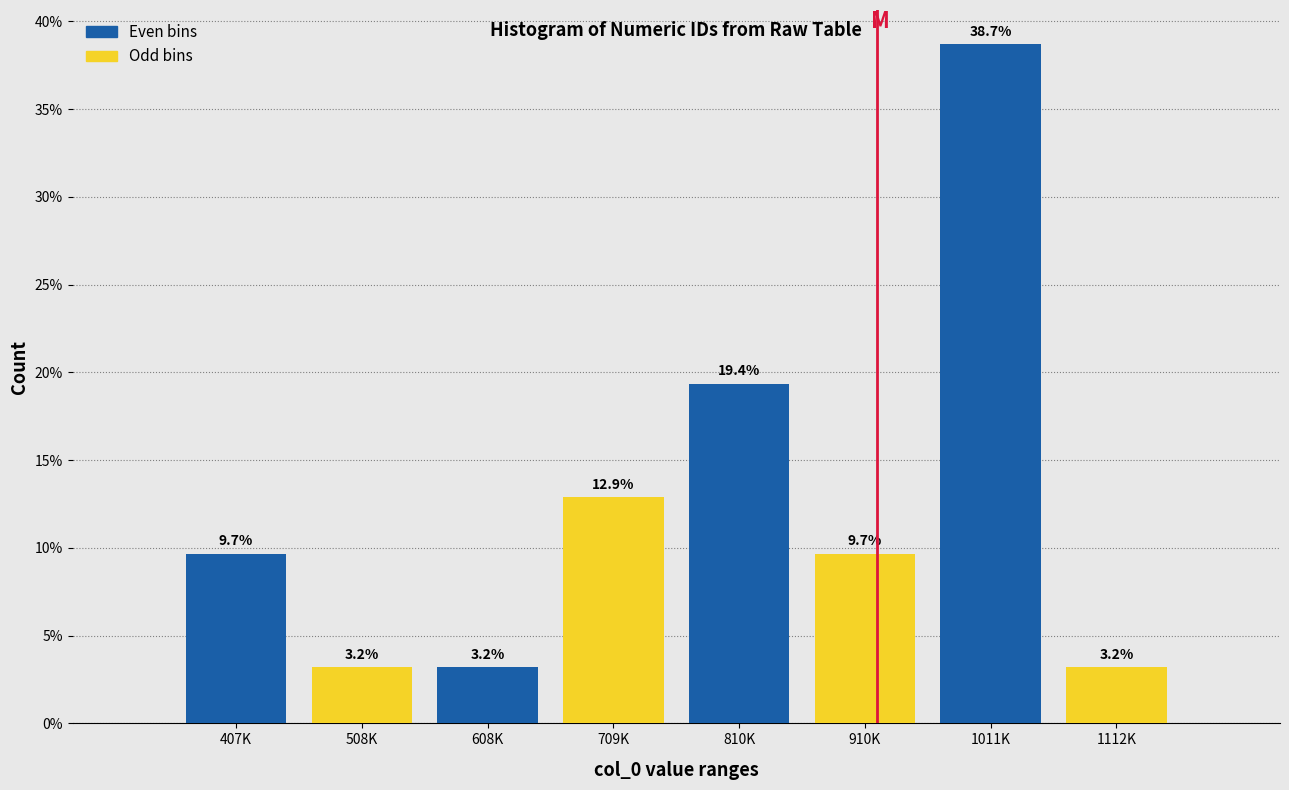

What is the difference between the highest and lowest values at 608K?

9.7